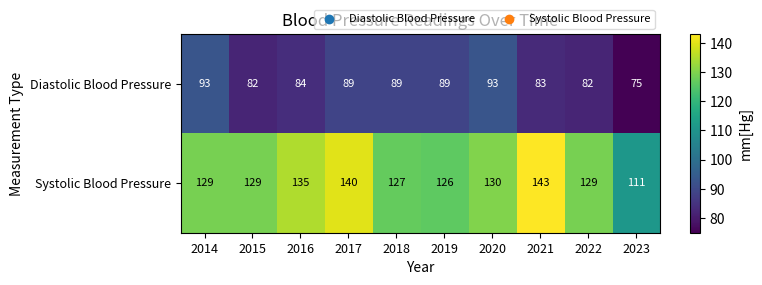

What is the sum of all Diastolic Blood Pressure values?

859